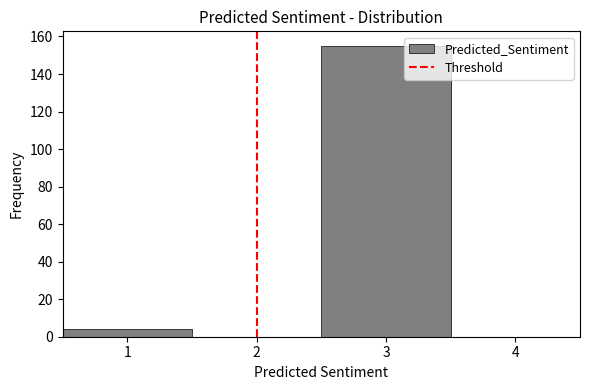

Reading left to right, transcribe this chart: for each bar, give the range it covers on the x-axis and its height. The values are not printed on the chart, so give them approximately, as read against the axis.

0.5 to 1.5: 4
1.5 to 2.5: 0
2.5 to 3.5: 156
3.5 to 4.5: 0